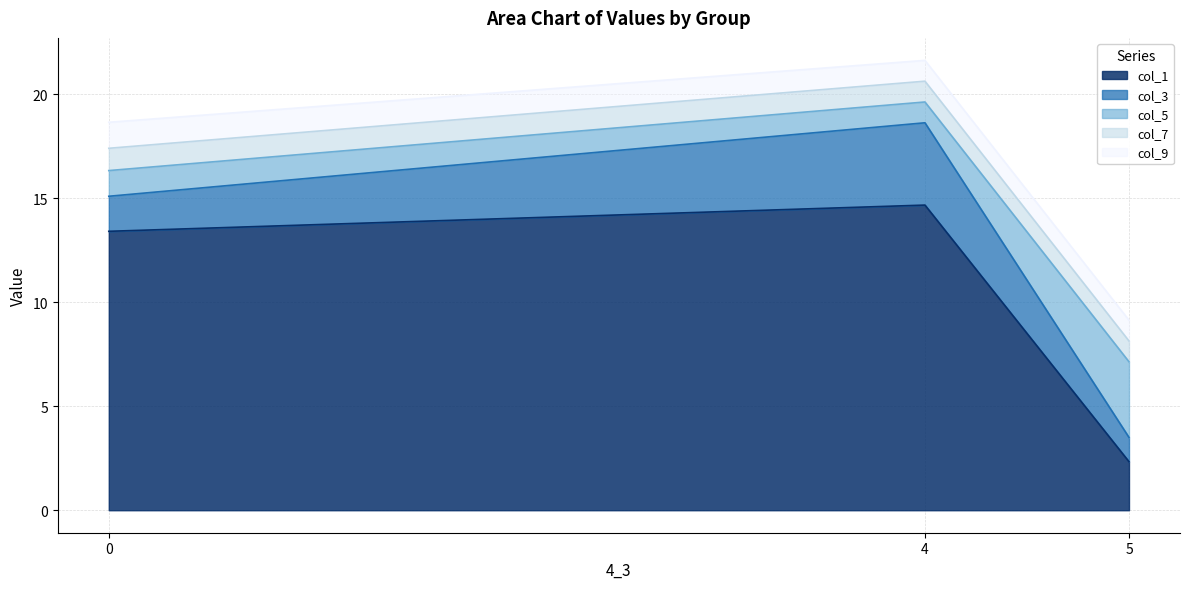

What is the maximum value for col_5?

3.6